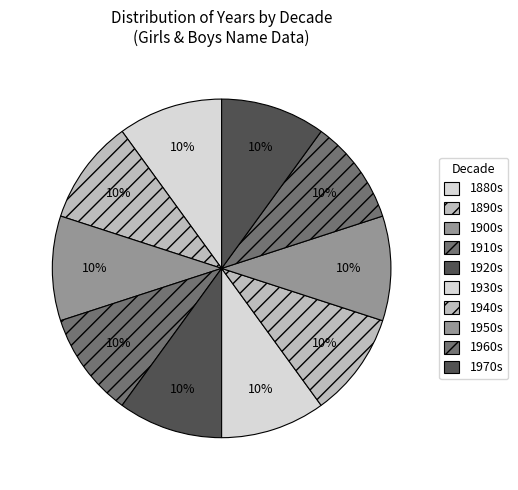

Is there any slice that represents more than half of the pie?

No